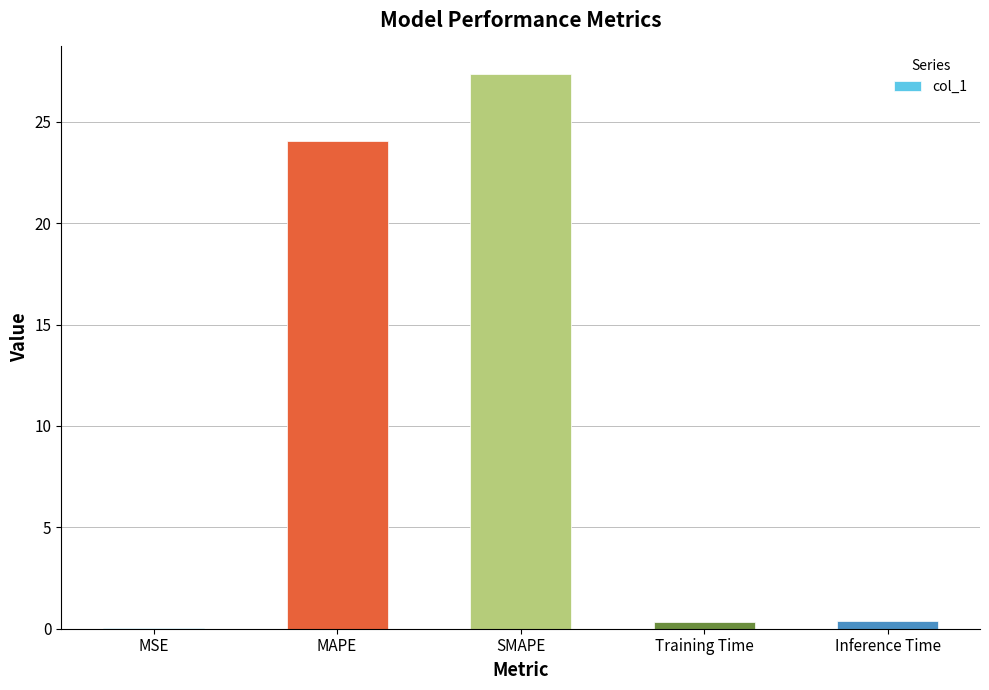

Which label corresponds to the largest value in the chart?

SMAPE